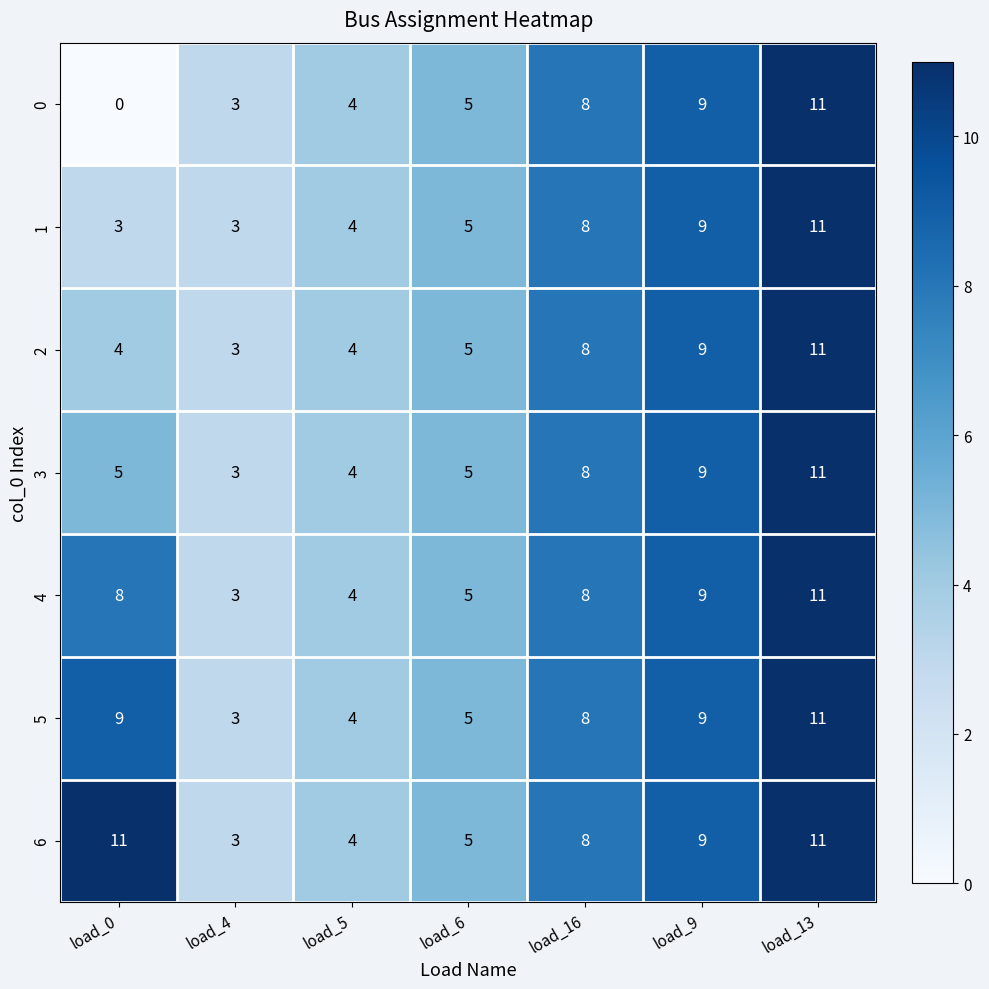

At which category does the chart reach its minimum across all series?

load_0